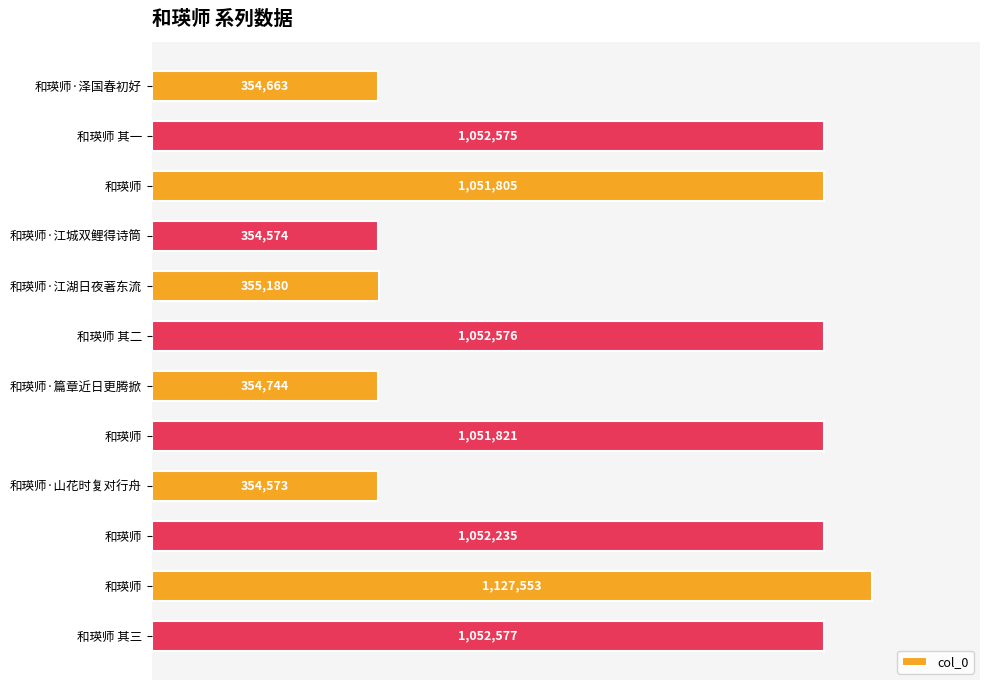

How many bars are there in total?

12